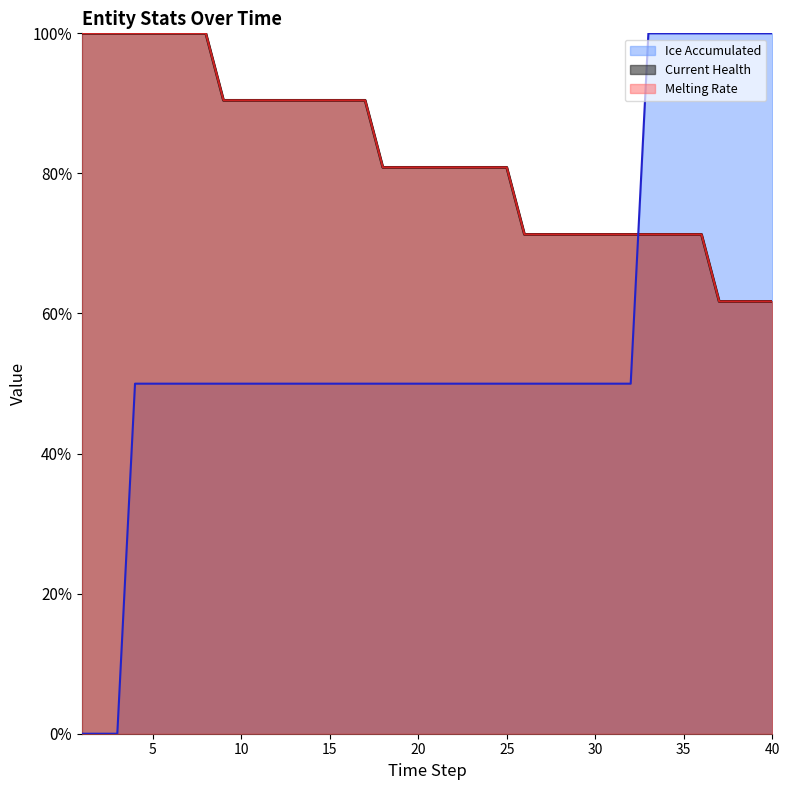

What are all the series names shown in the legend?

Ice Accumulated, Current Health, Melting Rate